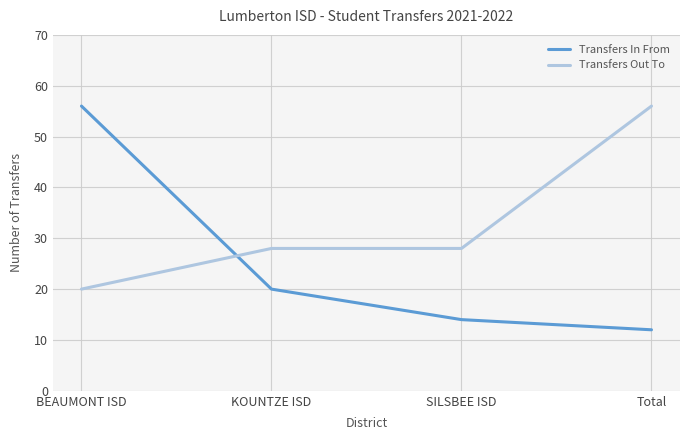

Which category has the lowest value in the Transfers In From series?

Total